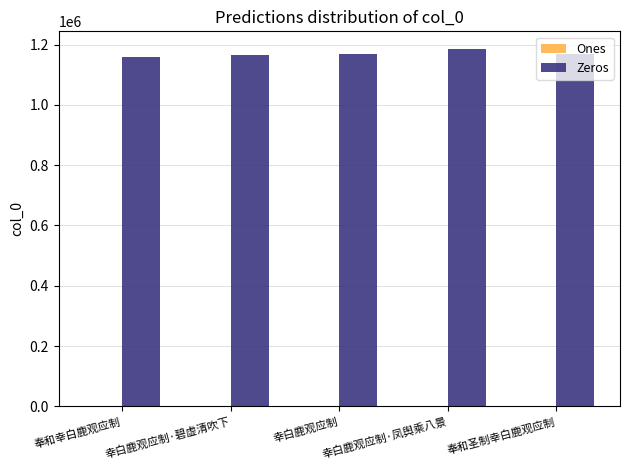

What is the sum of all Zeros values?

5846997